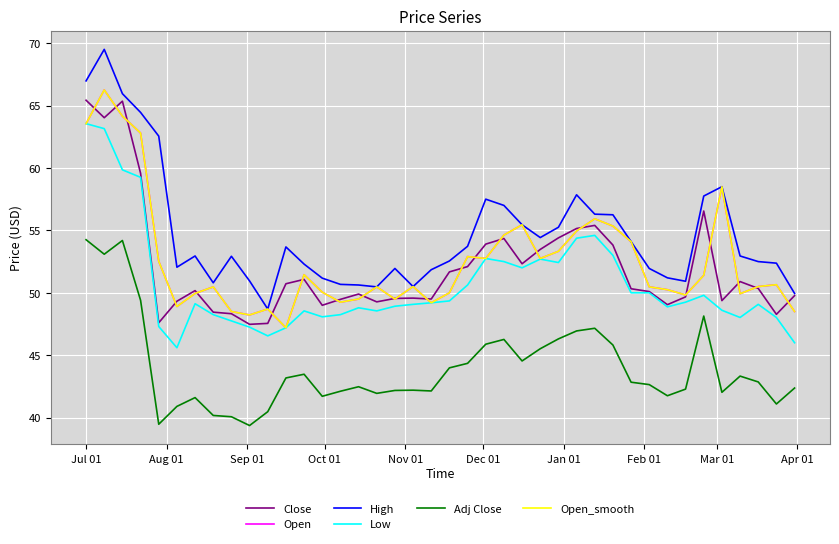

What is the smallest value displayed?

39.4